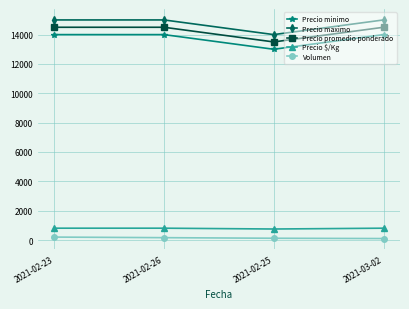

What is the difference between the maximum and minimum values in the Volumen series?

100